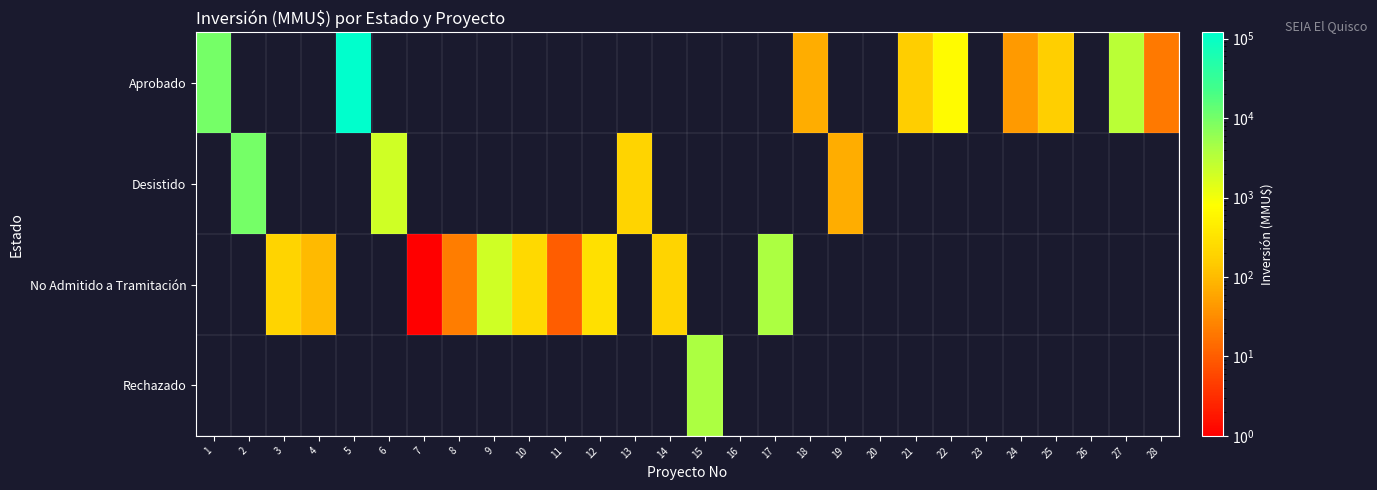

What is the total value across all series at 15?

4000